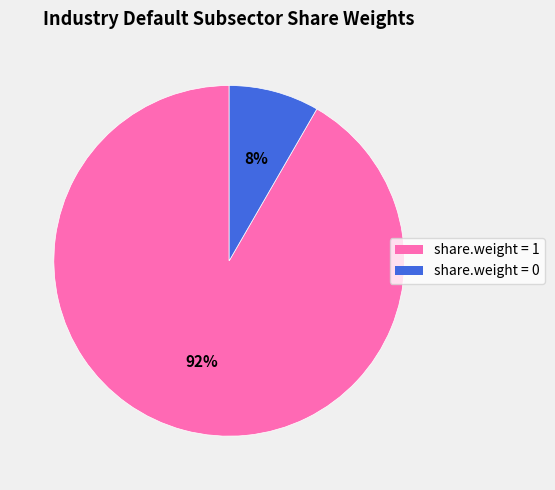

How many segments does this pie chart have?

2